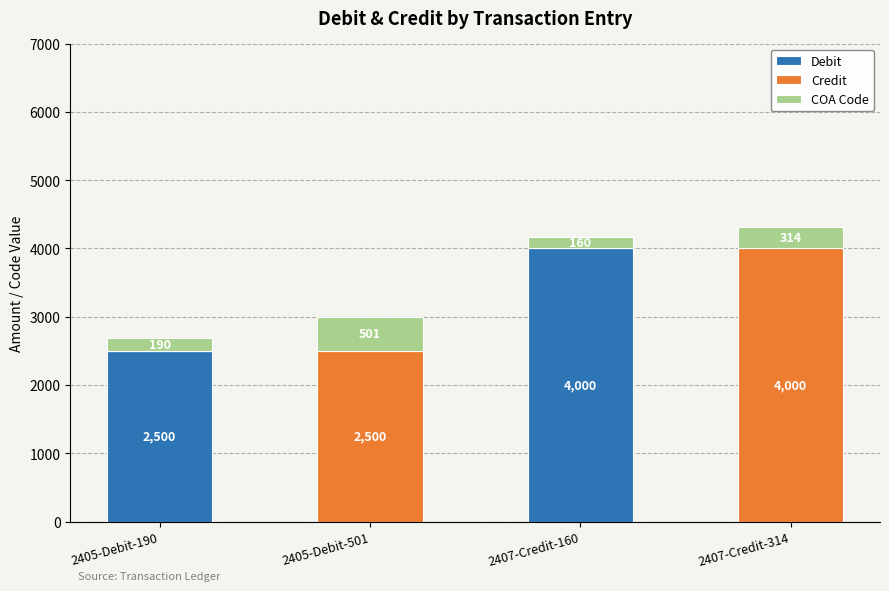

Reading left to right, what are the values for Debit?

2405-Debit-190=2500	2405-Debit-501=0	2407-Credit-160=4000	2407-Credit-314=0